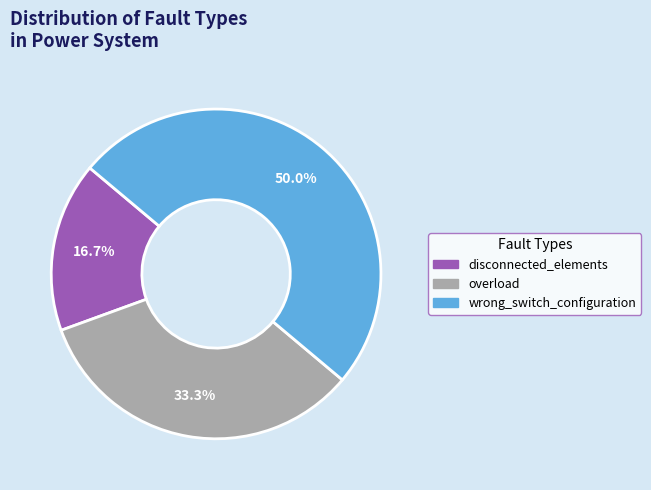

What percentage is the overload slice, to the nearest percent?

33%